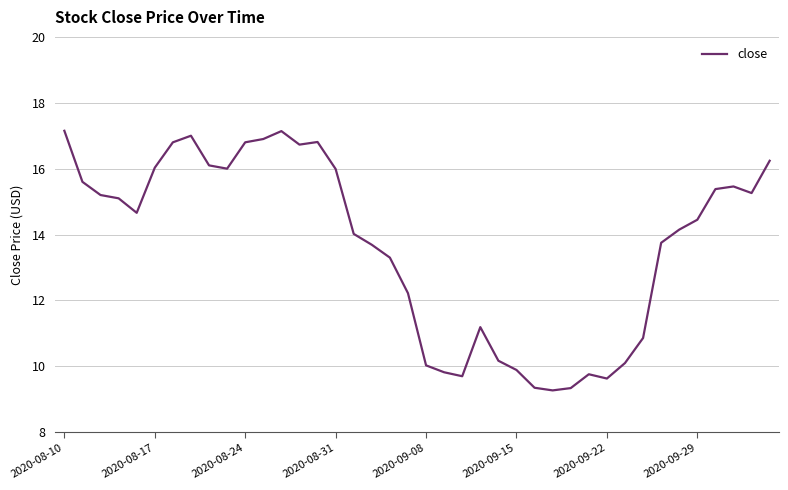

What is the difference between the maximum and minimum values?

7.9